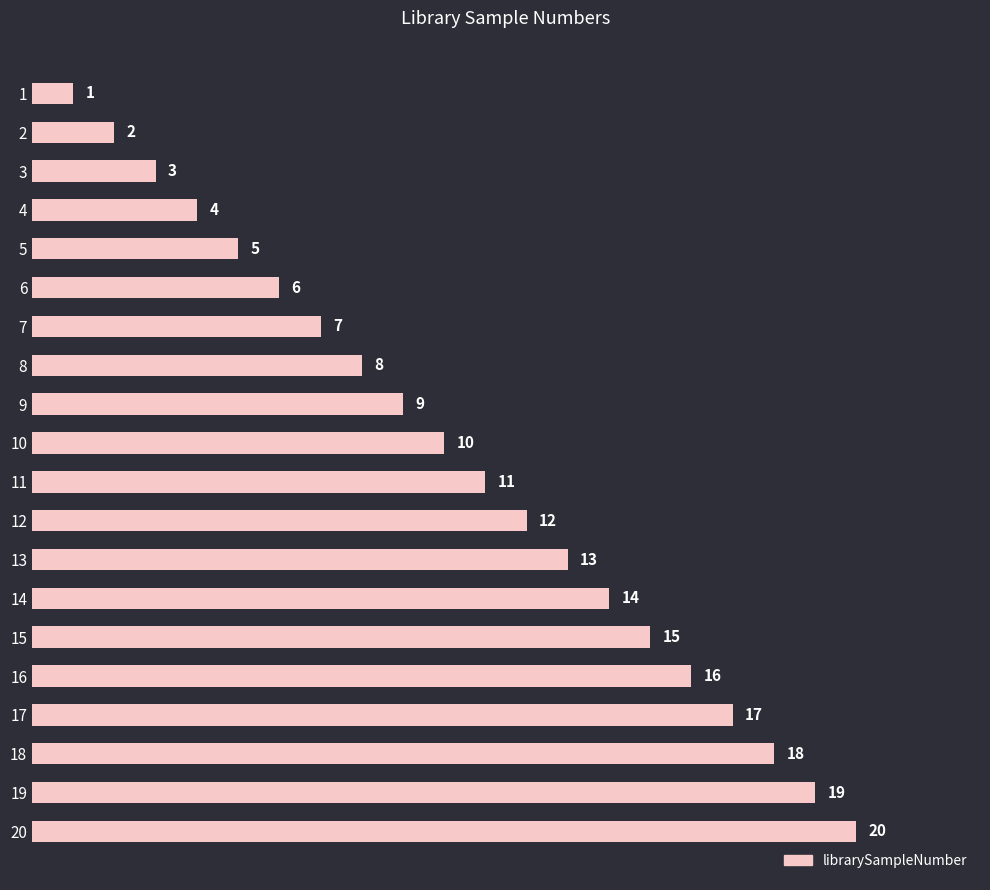

How many bars are there in total?

20